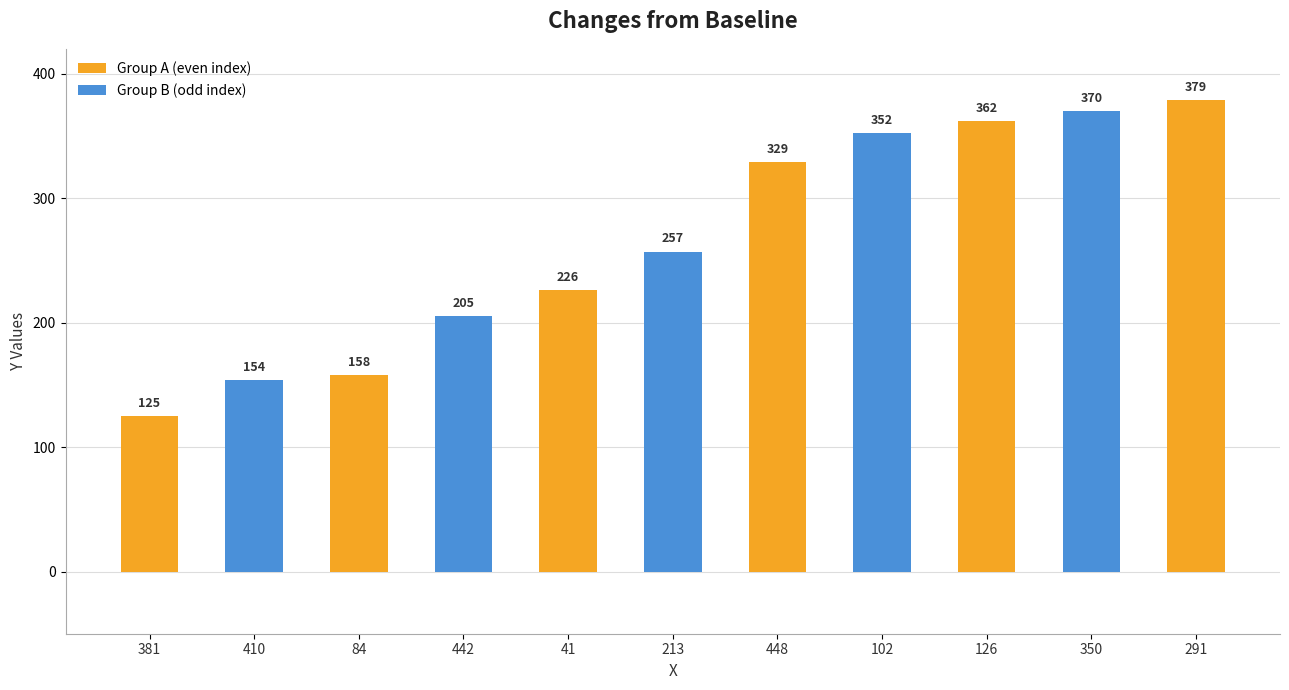

What is the label of the 2nd bar from the right?

350